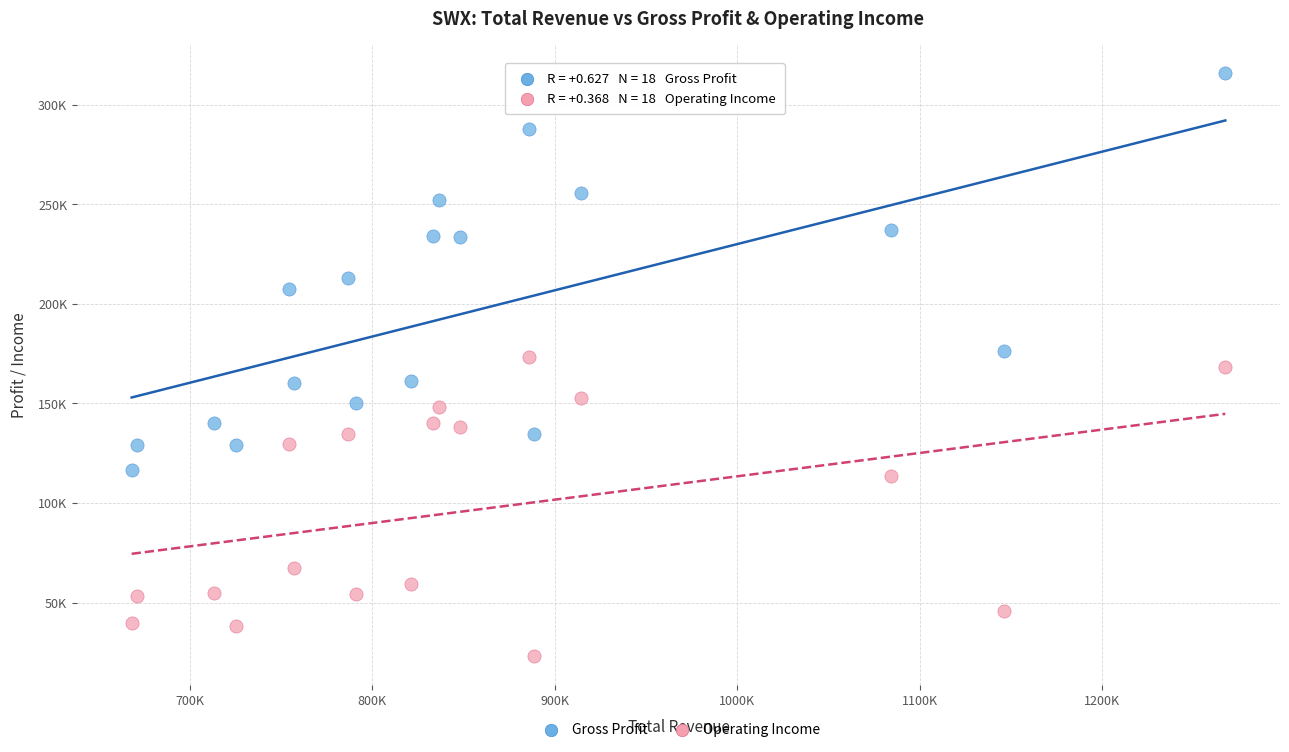

Which series reaches the maximum Y coordinate?

Gross Profit